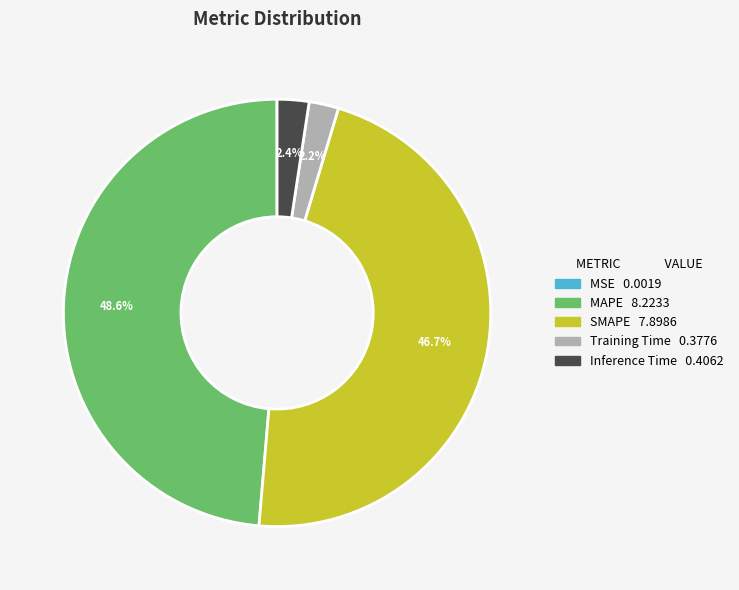

Between Training Time and MAPE, which is larger?

MAPE